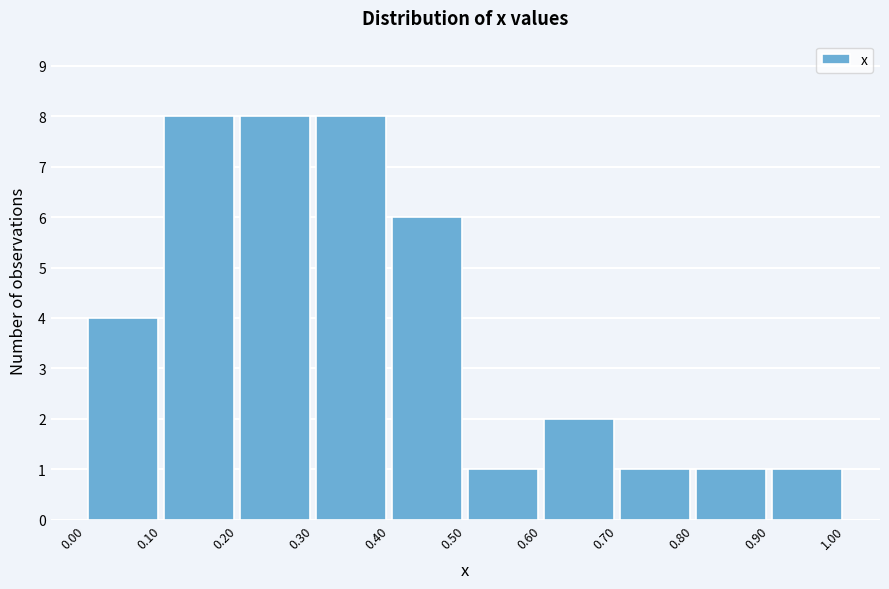

Reading left to right, transcribe this chart: for each bar, give the range it covers on the x-axis and its height. The values are not printed on the chart, so give them approximately, as read against the axis.

0.00 to 0.10: 4
0.10 to 0.20: 8
0.20 to 0.30: 8
0.30 to 0.40: 8
0.40 to 0.50: 6
0.50 to 0.60: 1
0.60 to 0.70: 2
0.70 to 0.80: 1
0.80 to 0.90: 1
0.90 to 1.00: 1